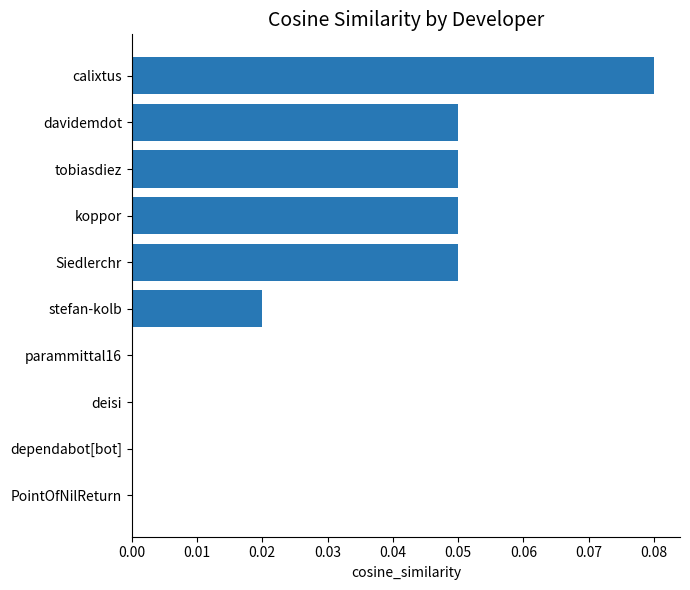

True or false: the data shows 0.0 at tobiasdiez.

False